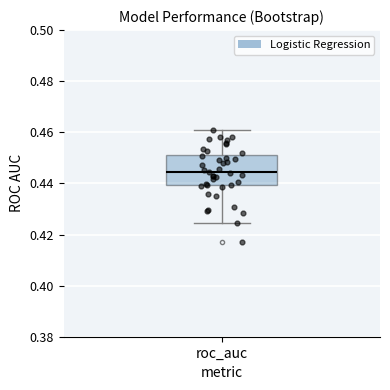

Read this box plot against the y-axis: the position of the median line, the range covered by the box, and the ends of both whiskers. The values are not printed on the chart, so give them approximately, as read against the axis.

median 0.444, box 0.440 to 0.450, whiskers 0.424 to 0.460